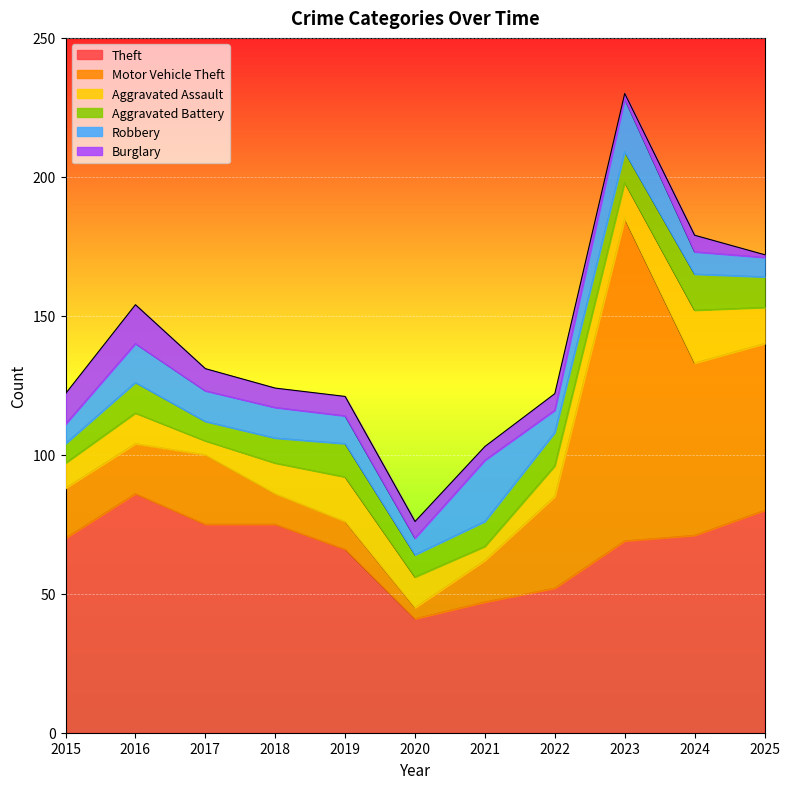

List the labels in order of Burglary value, largest first.

2016, 2015, 2017, 2018, 2019, 2020, 2022, 2024, 2021, 2023, 2025